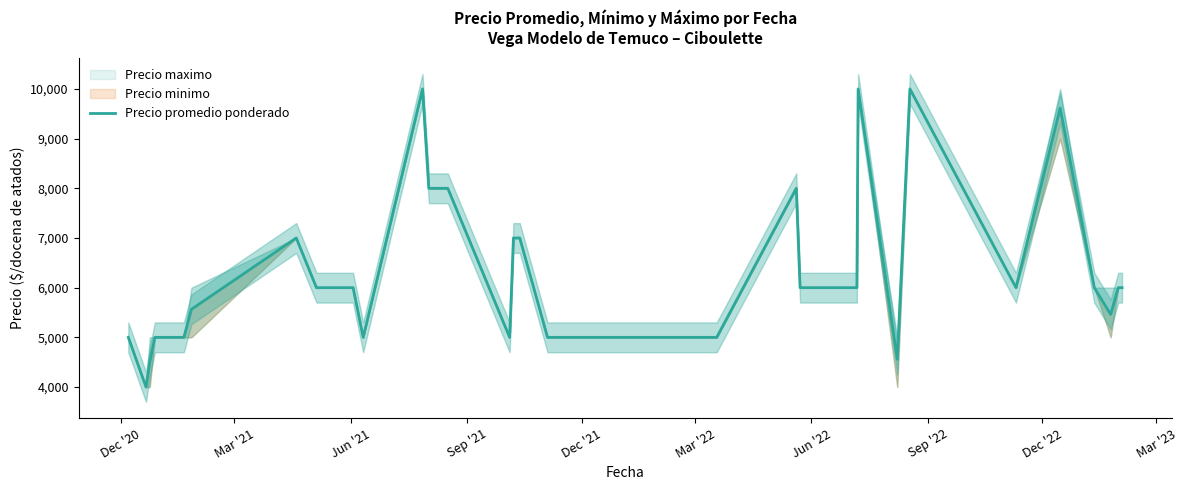

What is the value of the 9th point from the left?

6000